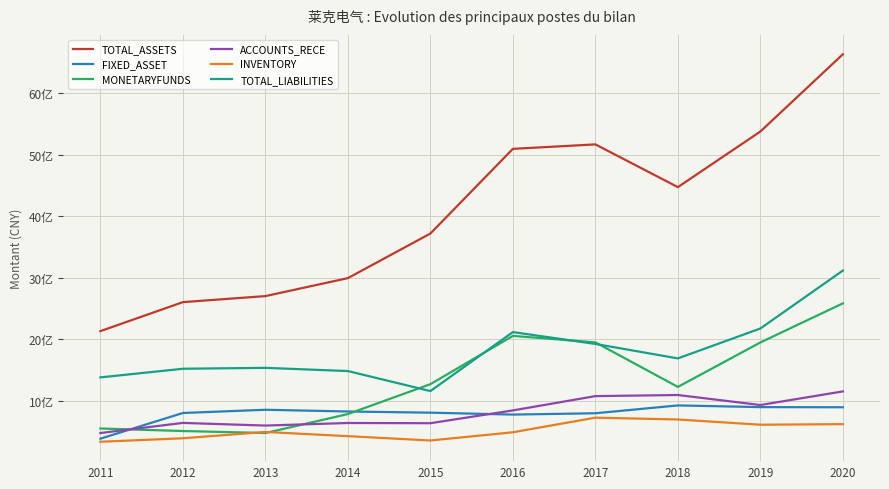

Is the value of FIXED_ASSET at 2014 greater than the value of MONETARYFUNDS at 2011?

Yes